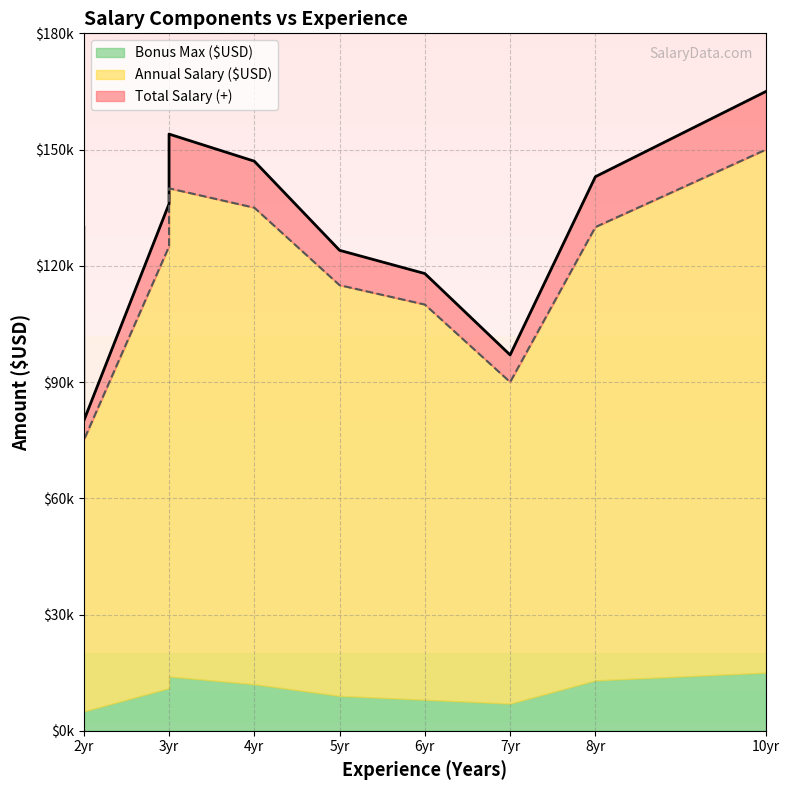

Which category has the lowest value in the Annual Salary ($USD) series?

2